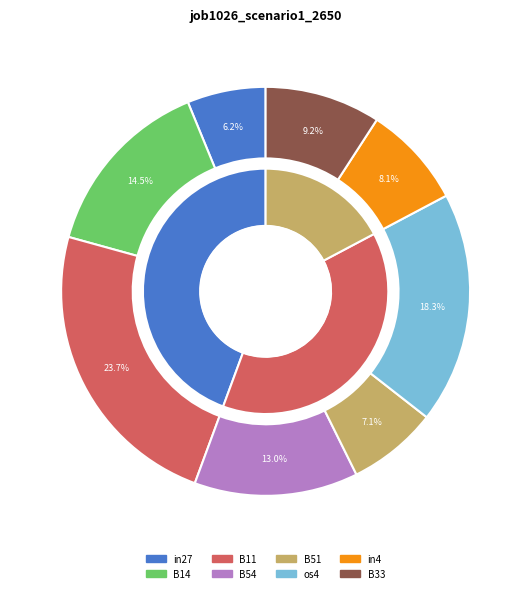

Which slice is the smallest?

in27